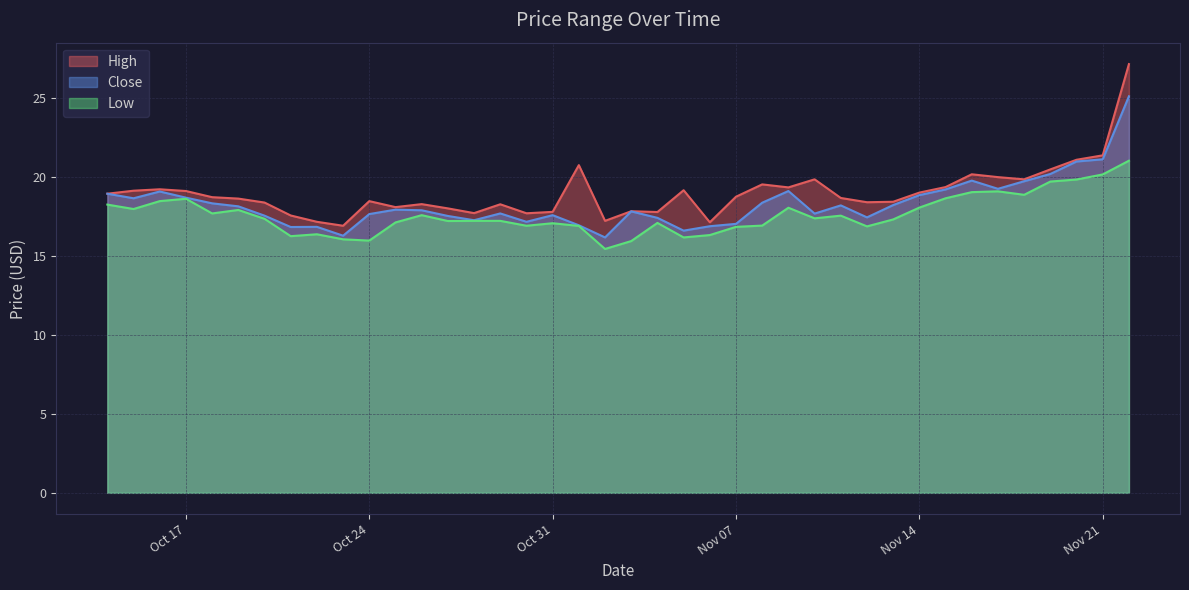

The High series shows 8.7 at 22/10/2017. True or false?

False